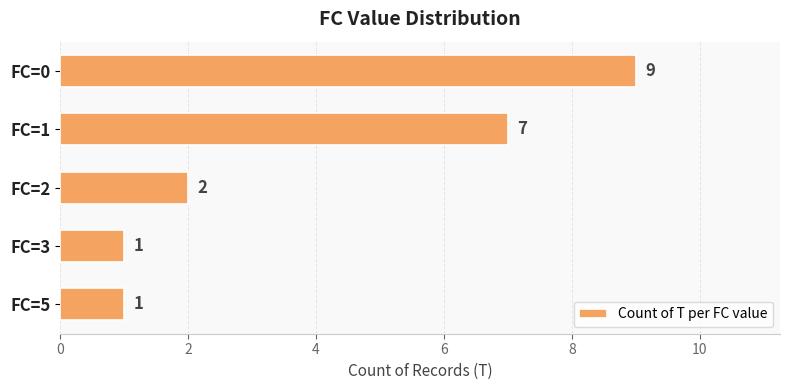

What is the value of the 4th bar from the top?

1